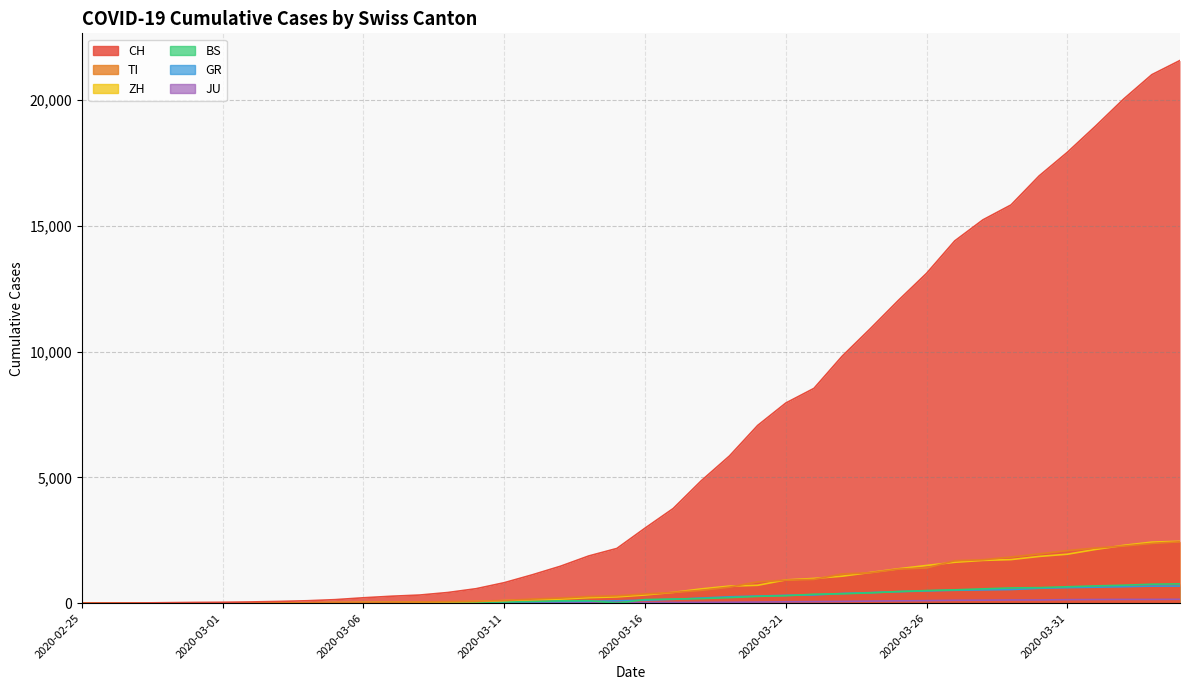

What are all the series names shown in the legend?

CH, TI, ZH, BS, GR, JU